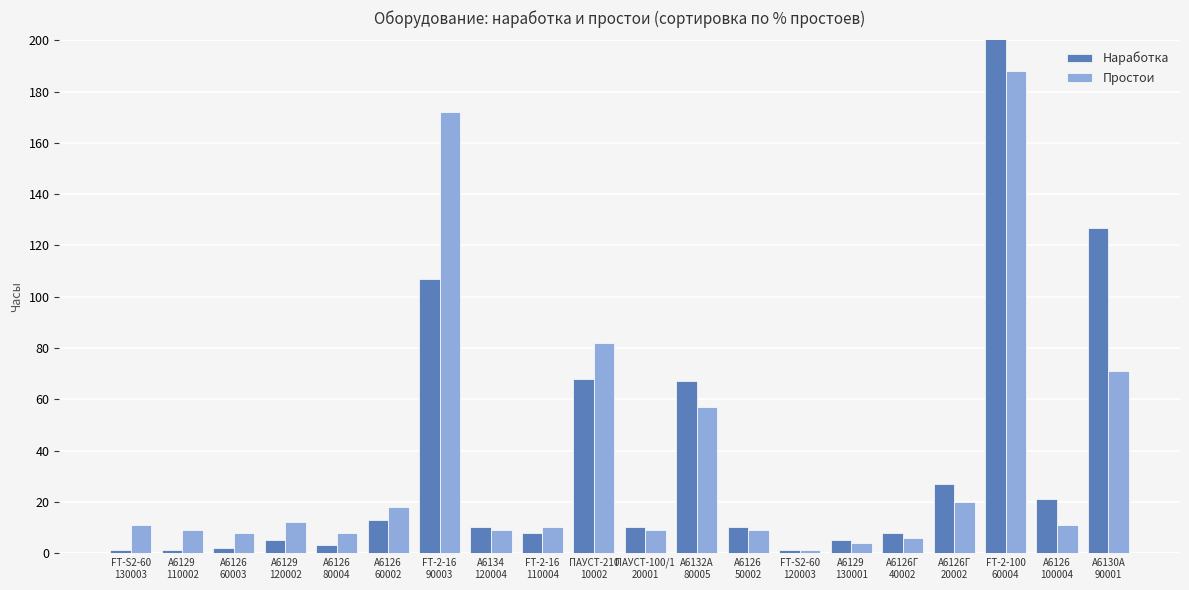

At which label does Наработка first exceed 10?

А6126
60002